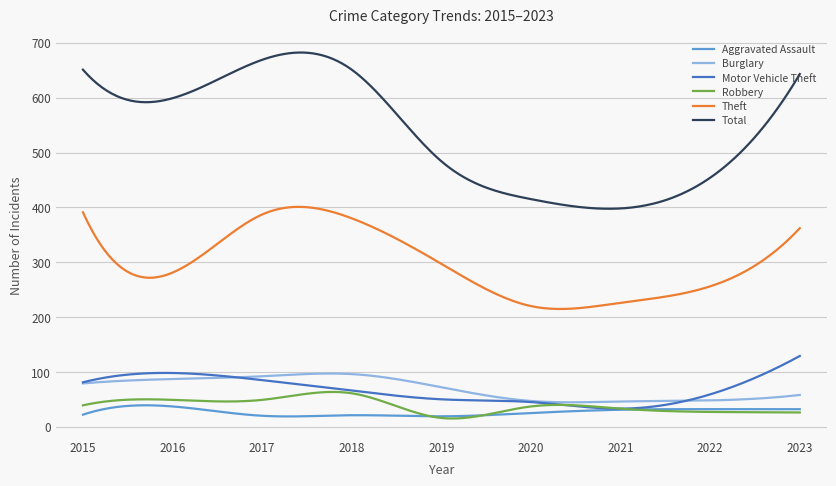

What is the maximum value shown in the chart?

682.3